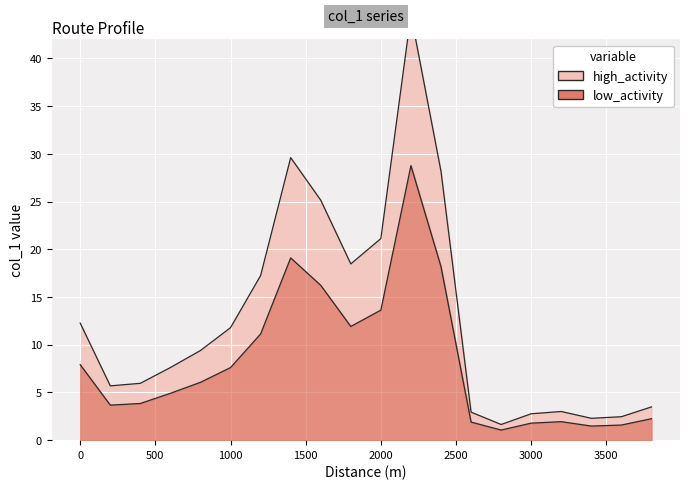

True or false: there are more than 2 points higher than both neighbors.

True